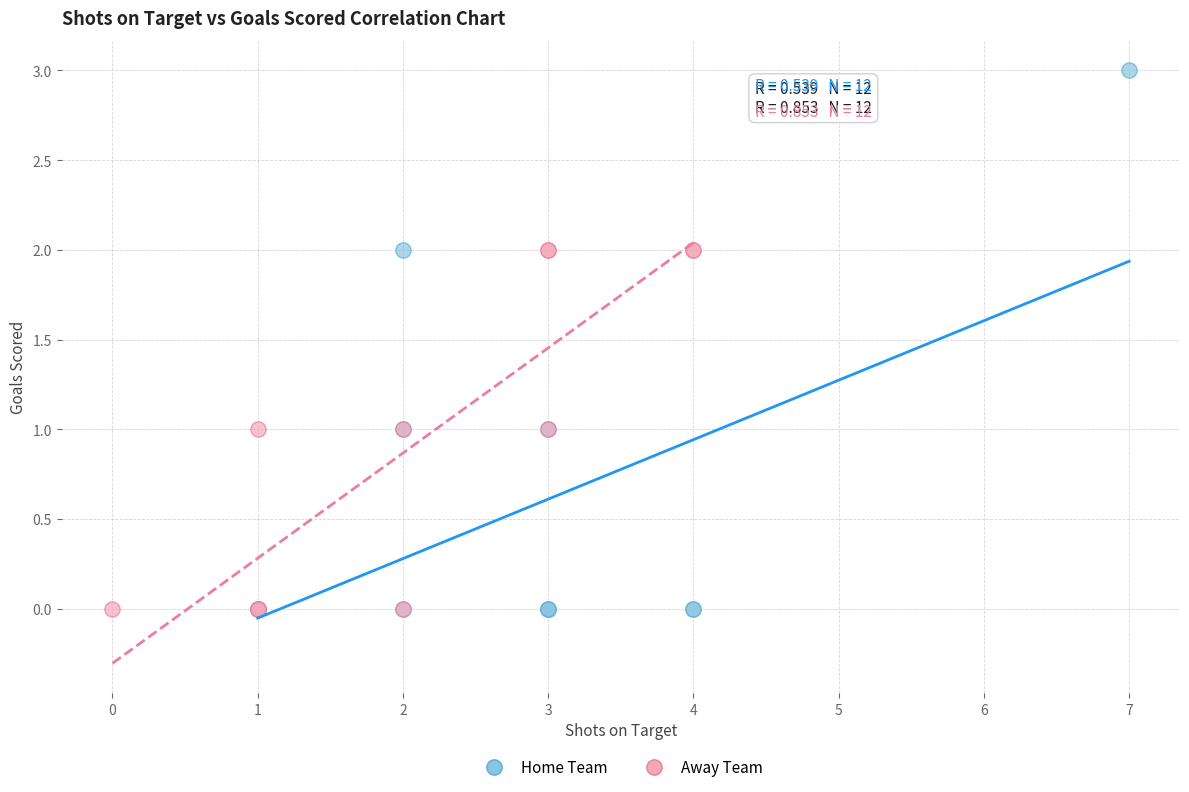

Which series has the largest Y range (max minus min)?

Home Team